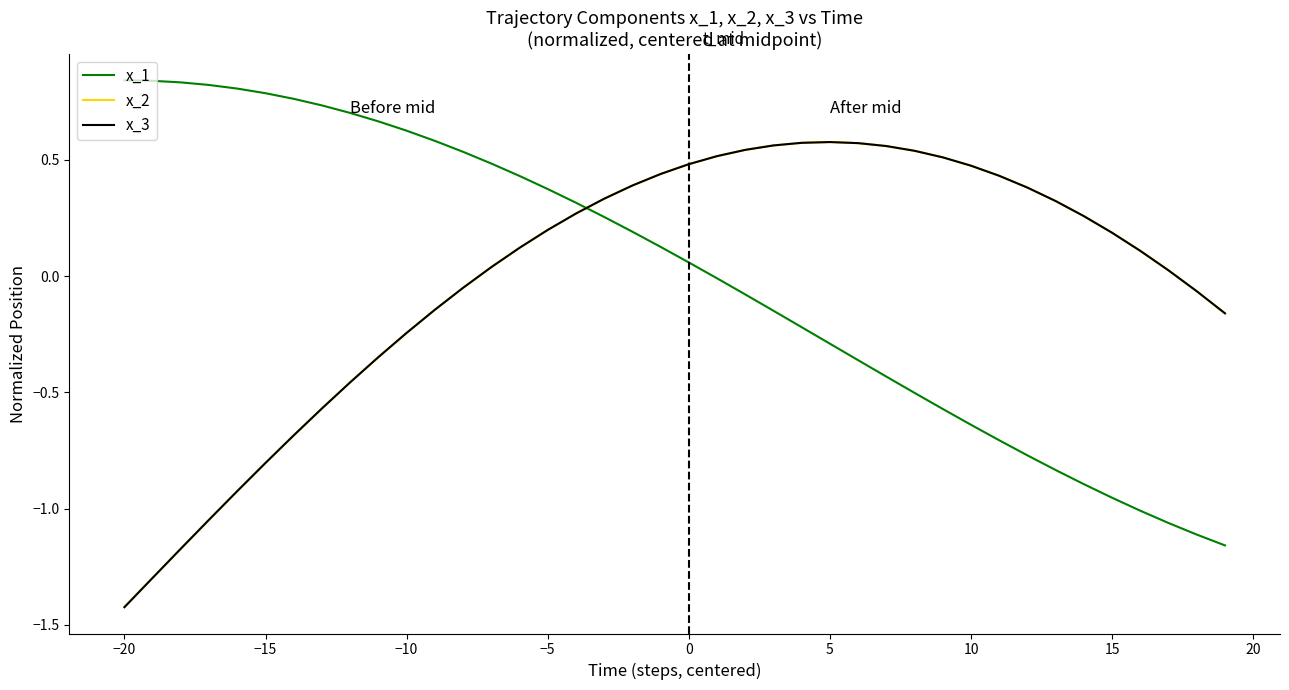

How many times do x_1 and x_2 cross each other?

1